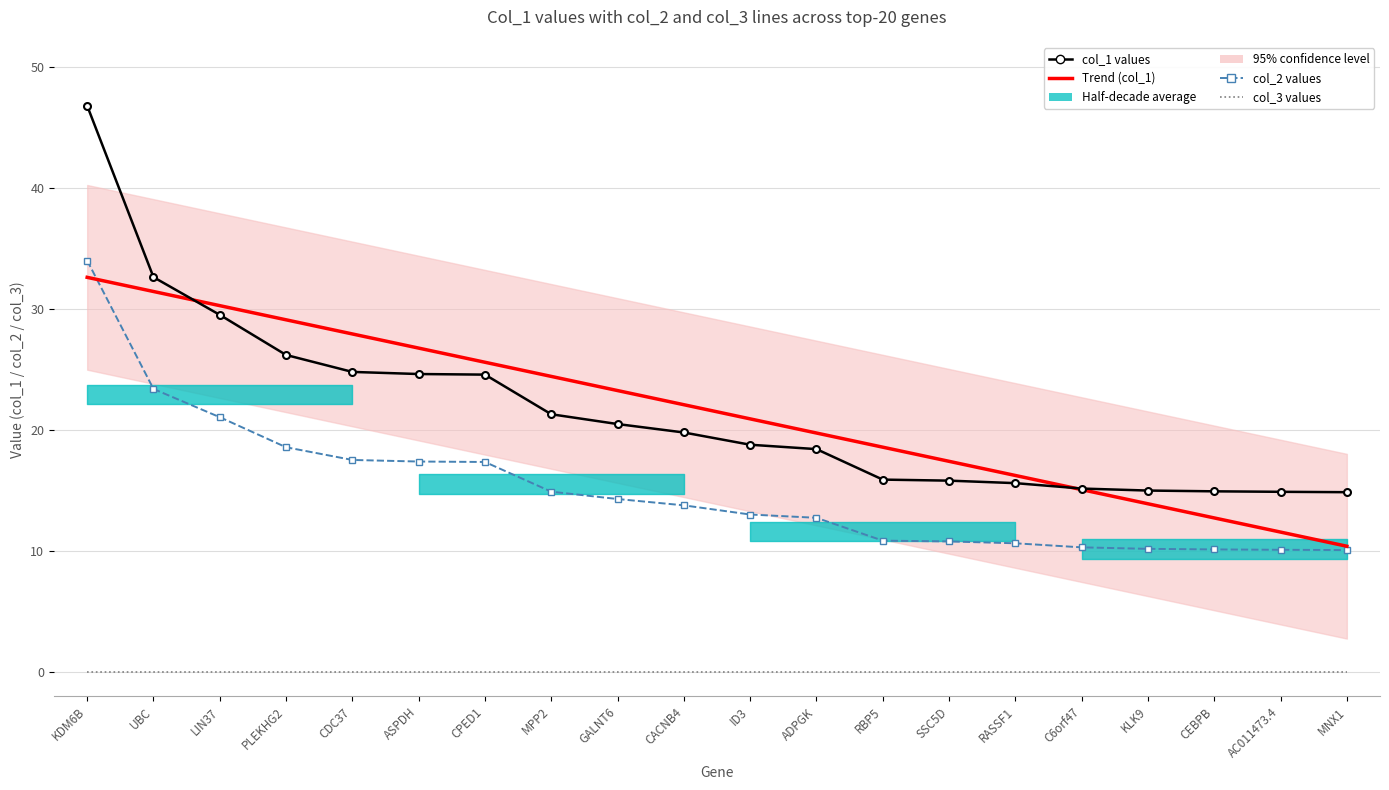

Which has a higher value, RASSF1 or AC011473.4?

RASSF1